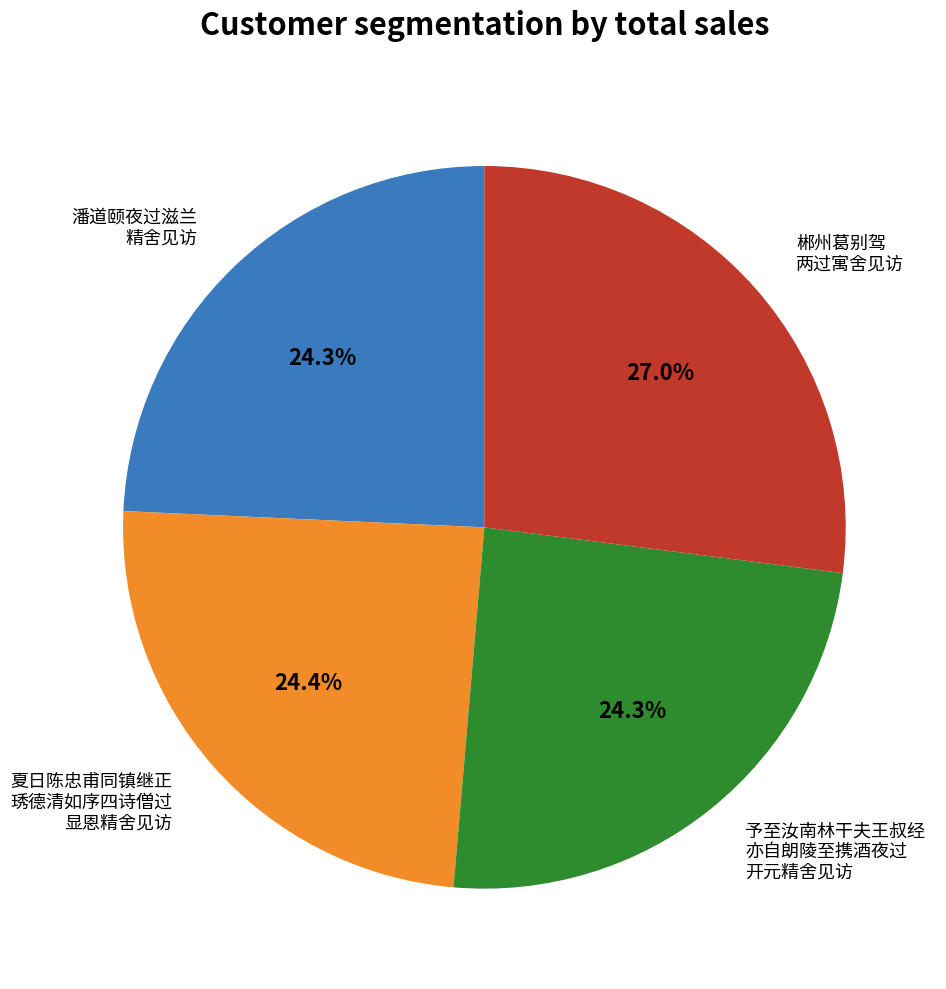

Is there any slice that represents more than half of the pie?

No